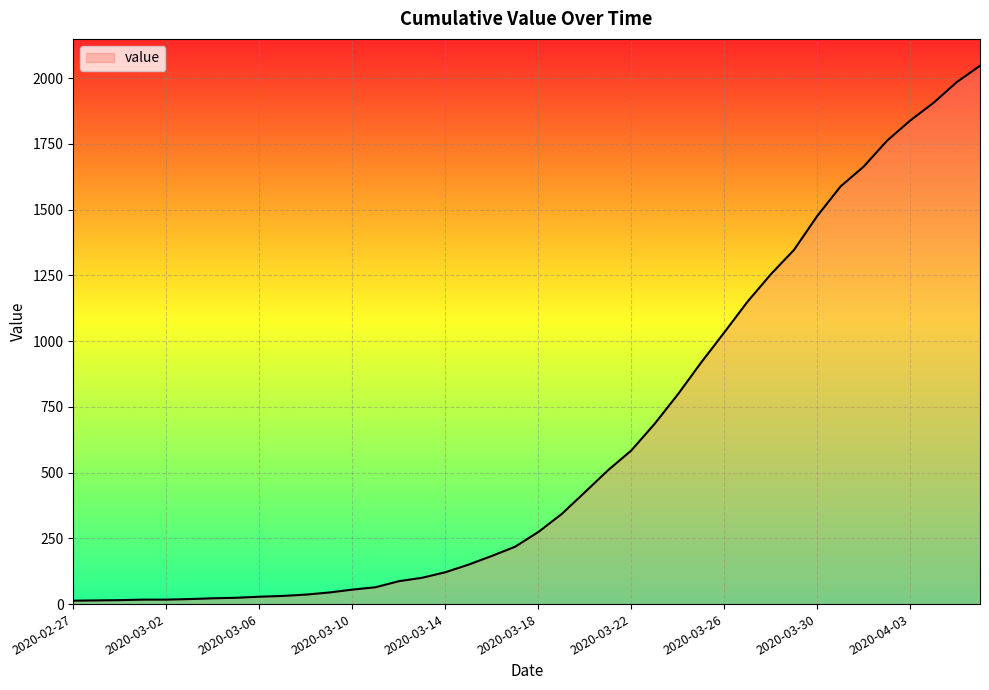

What is the sum of all values?

24843